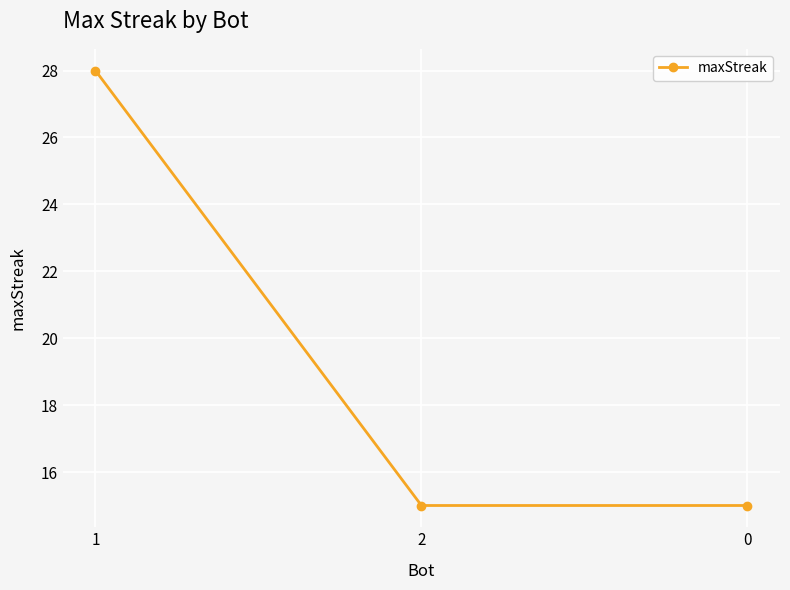

The value at 0 is 15. True or false?

True